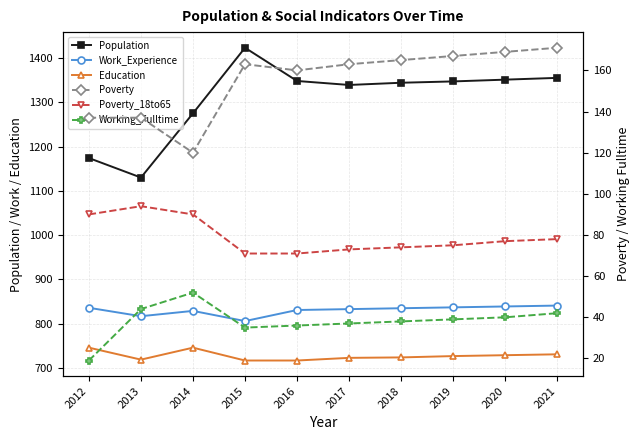

What is the difference between the Working_Fulltime values at 2018 and 2021?

4